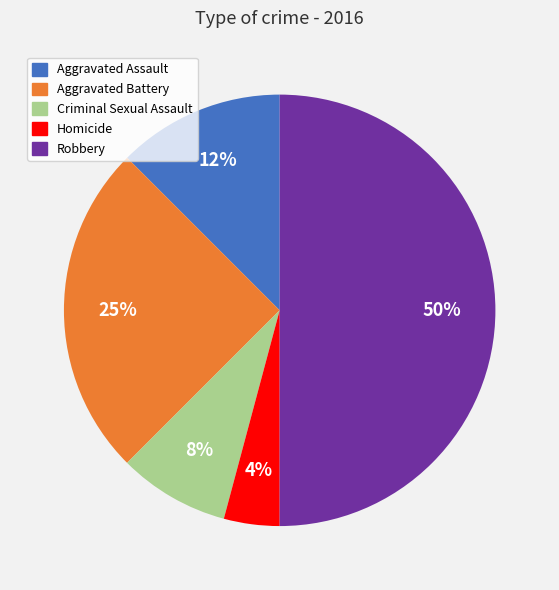

The Homicide slice represents 4% of the pie. True or false?

True